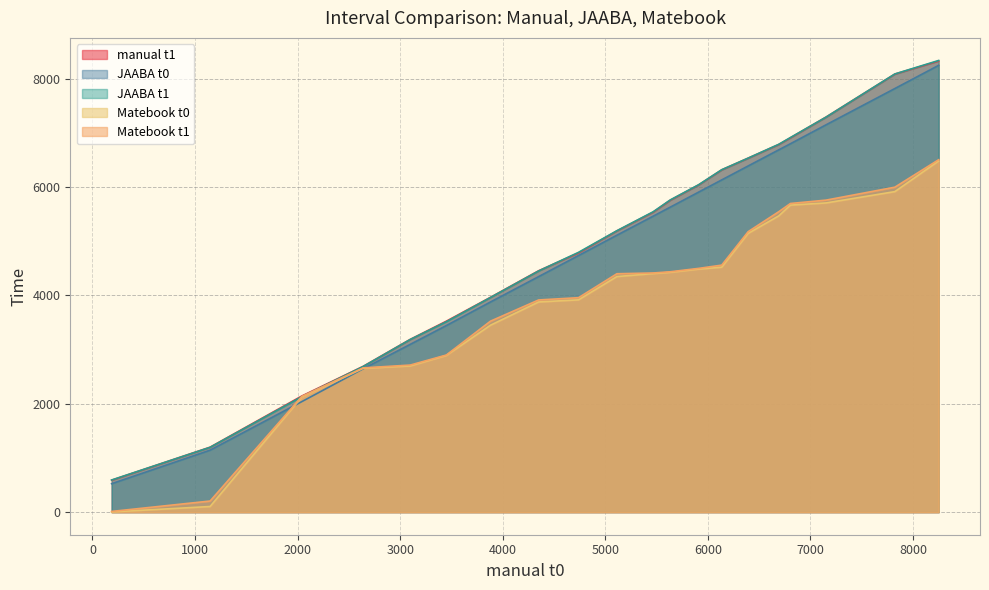

What are all the series names shown in the legend?

manual t1, JAABA t0, JAABA t1, Matebook t0, Matebook t1